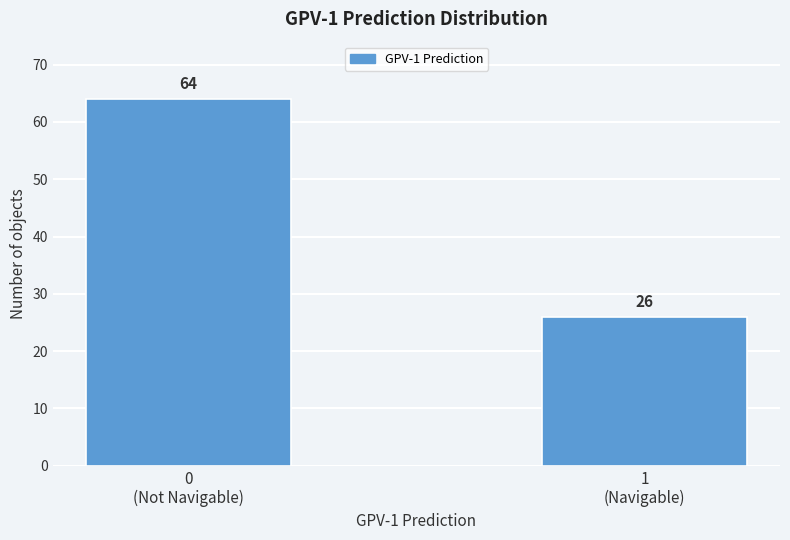

Reading right to left, extract all data points from this chart.

26	64